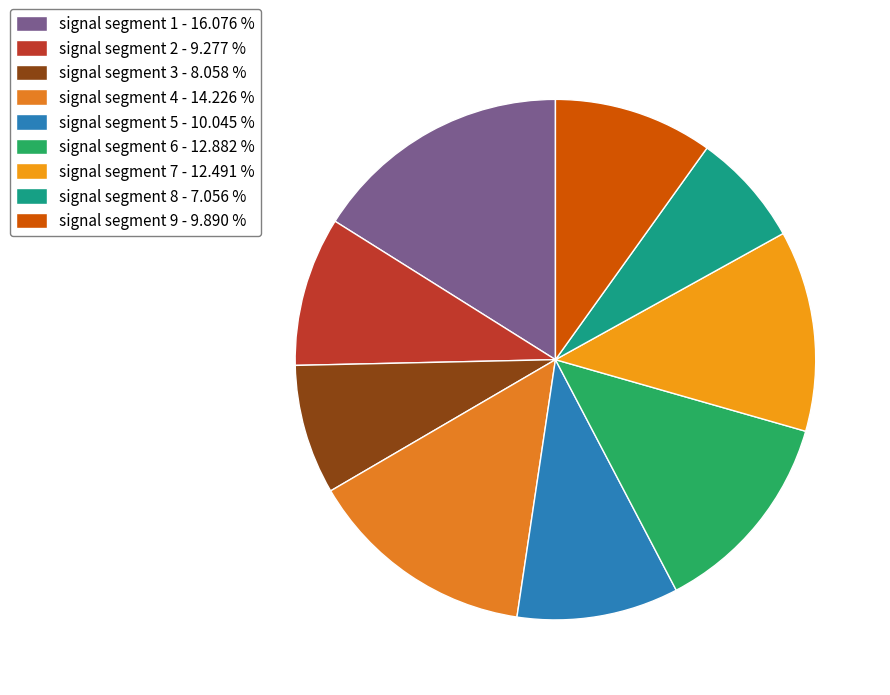

How many segments does this pie chart have?

9